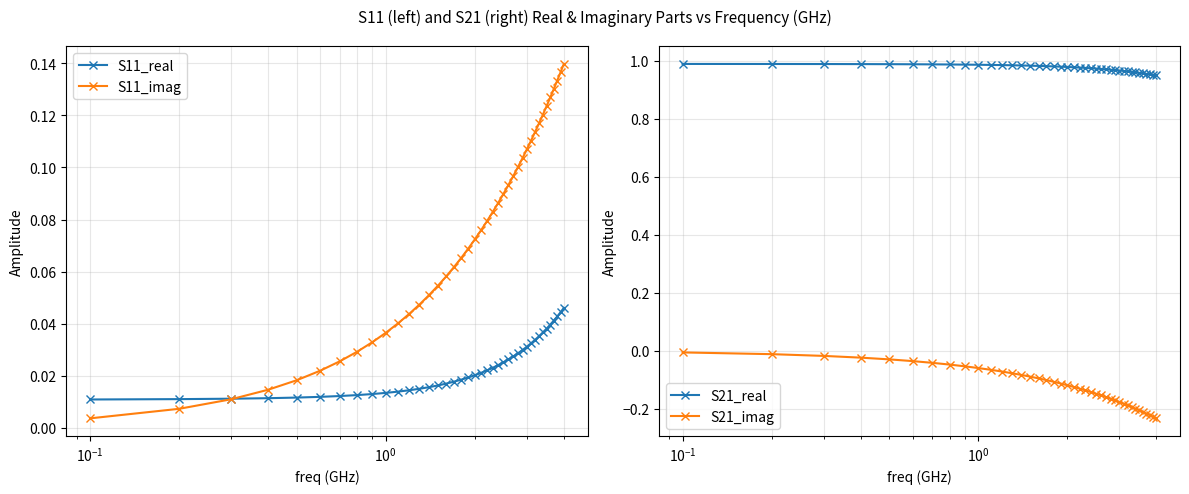

Reading left to right, transcribe all the data shown in this chart.

S11_real: 0.0	0.0	0.0	0.0	0.0	0.0	0.0	0.0	0.0	0.0	0.0	0.0	0.0	0.0	0.0	0.0	0.0	0.0	0.0	0.0	0.0	0.0	0.0	0.0	0.0	0.0	0.0	0.0	0.0	0.0	0.0	0.0	0.0	0.0	0.0	0.0	0.0	0.0	0.0	0.0
S11_imag: 0.0	0.0	0.0	0.0	0.0	0.0	0.0	0.0	0.0	0.0	0.0	0.0	0.0	0.1	0.1	0.1	0.1	0.1	0.1	0.1	0.1	0.1	0.1	0.1	0.1	0.1	0.1	0.1	0.1	0.1	0.1	0.1	0.1	0.1	0.1	0.1	0.1	0.1	0.1	0.1
S21_real: 1.0	1.0	1.0	1.0	1.0	1.0	1.0	1.0	1.0	1.0	1.0	1.0	1.0	1.0	1.0	1.0	1.0	1.0	1.0	1.0	1.0	1.0	1.0	1.0	1.0	1.0	1.0	1.0	1.0	1.0	1.0	1.0	1.0	1.0	1.0	1.0	1.0	1.0	1.0	0.9
S21_imag: -0.0	-0.0	-0.0	-0.0	-0.0	-0.0	-0.0	-0.0	-0.1	-0.1	-0.1	-0.1	-0.1	-0.1	-0.1	-0.1	-0.1	-0.1	-0.1	-0.1	-0.1	-0.1	-0.1	-0.1	-0.1	-0.2	-0.2	-0.2	-0.2	-0.2	-0.2	-0.2	-0.2	-0.2	-0.2	-0.2	-0.2	-0.2	-0.2	-0.2